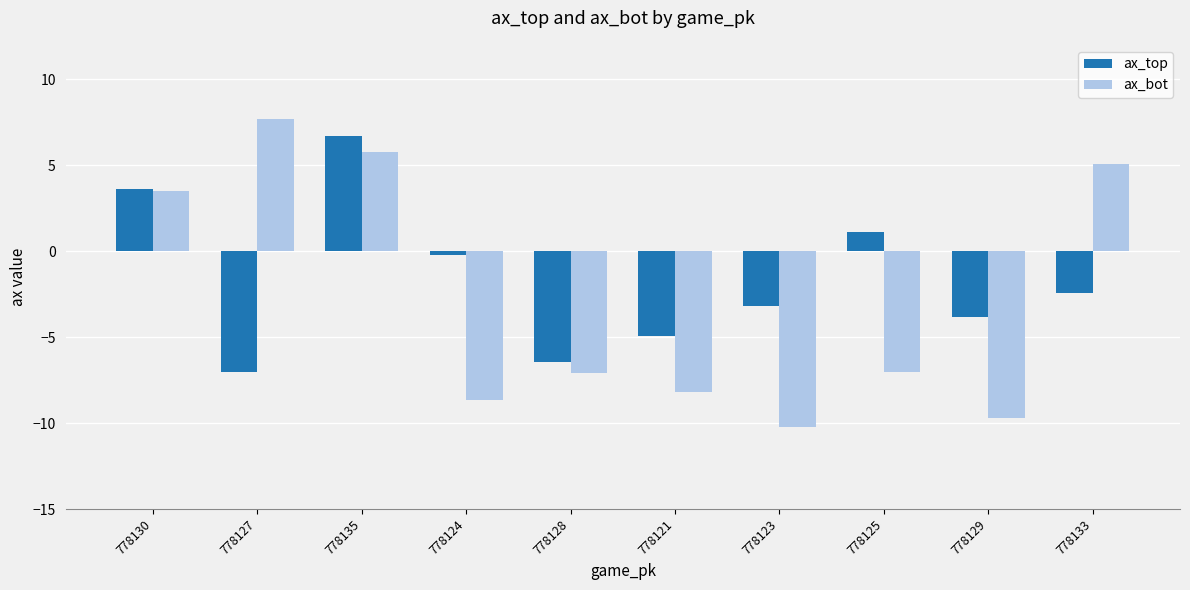

Which series has the widest spread of values?

ax_bot